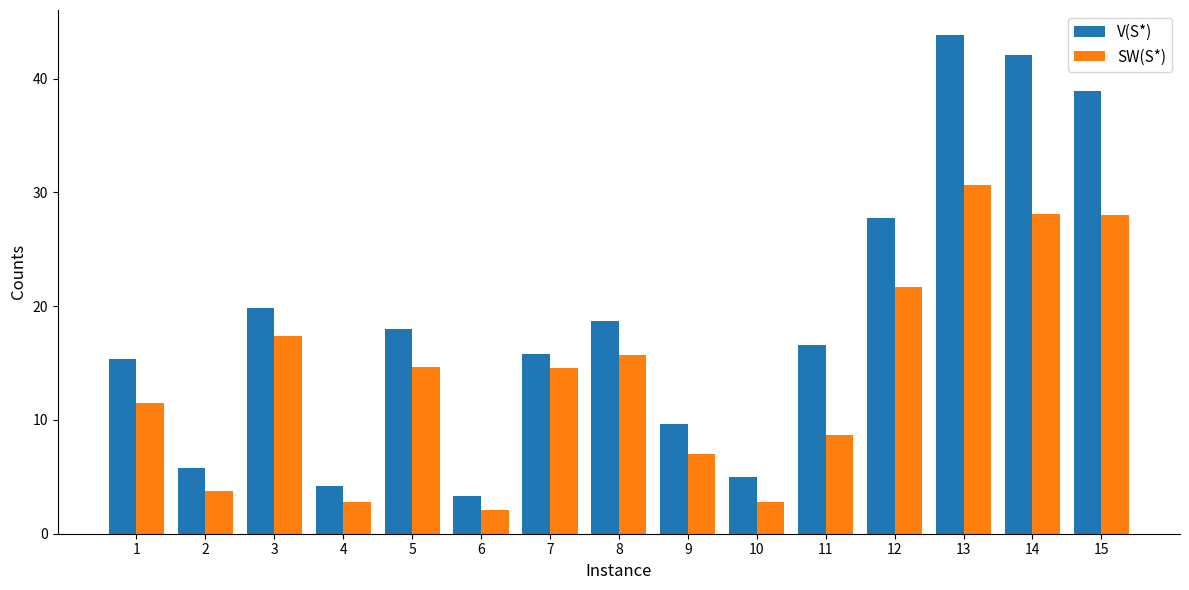

What is the minimum value for SW(S*)?

2.1